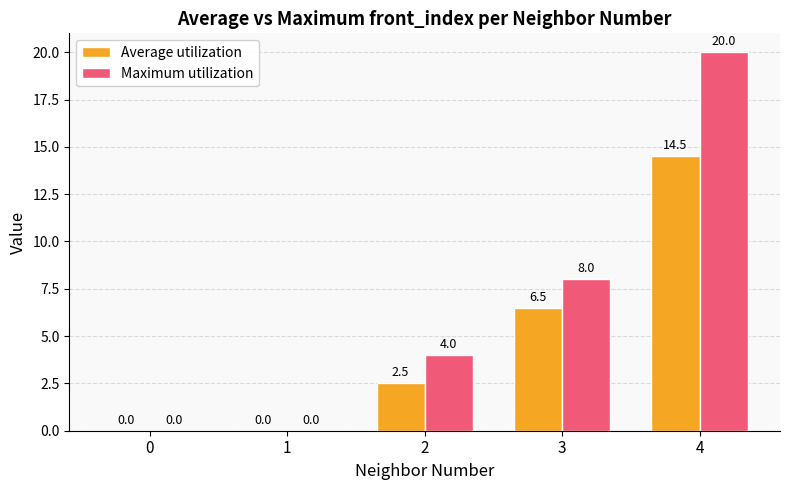

Which series has the widest spread of values?

Maximum utilization